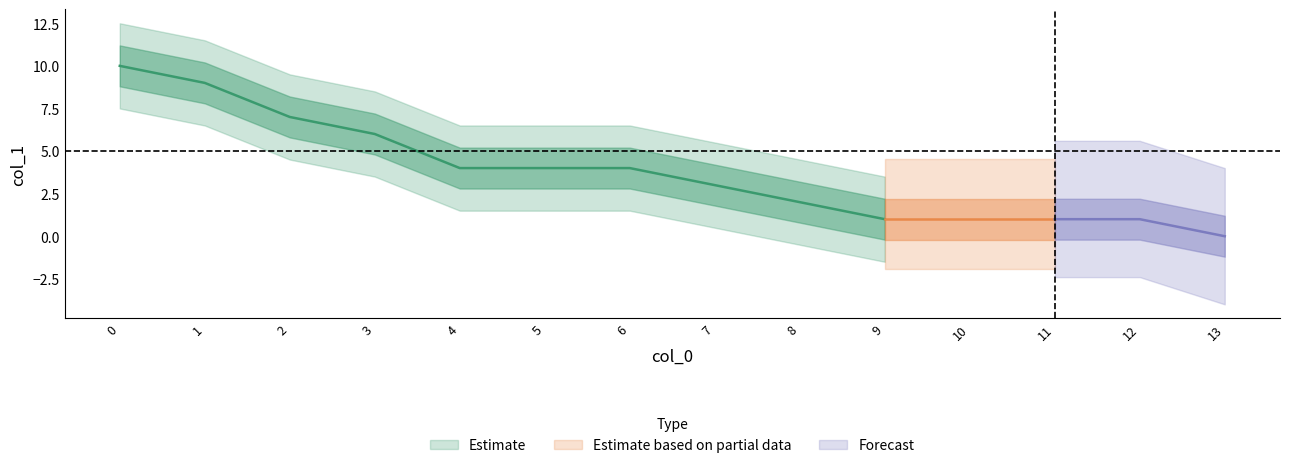

List the labels in order of value, smallest first.

13, 9, 10, 11, 12, 8, 7, 4, 5, 6, 3, 2, 1, 0